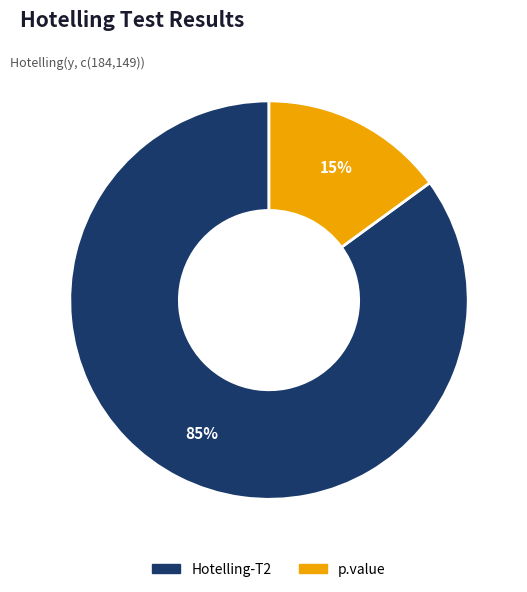

Which slice is the largest?

Hotelling-T2